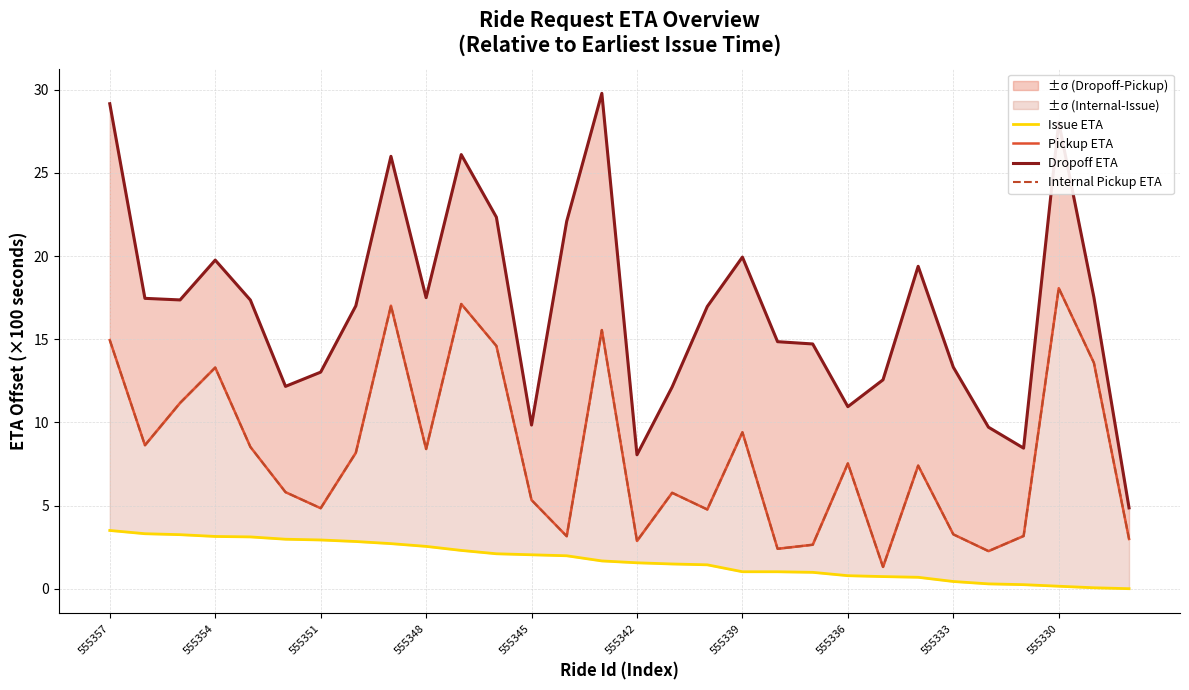

True or false: Issue ETA and Dropoff ETA intersect in this chart.

False